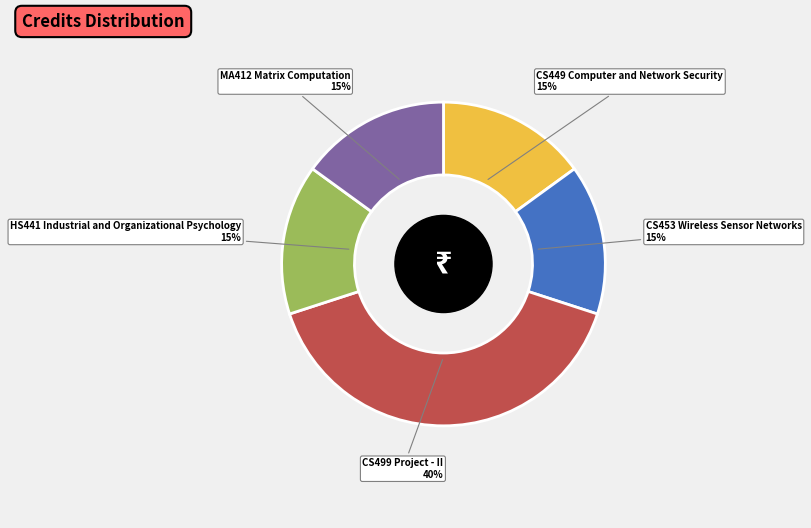

Does any single category account for the majority?

No